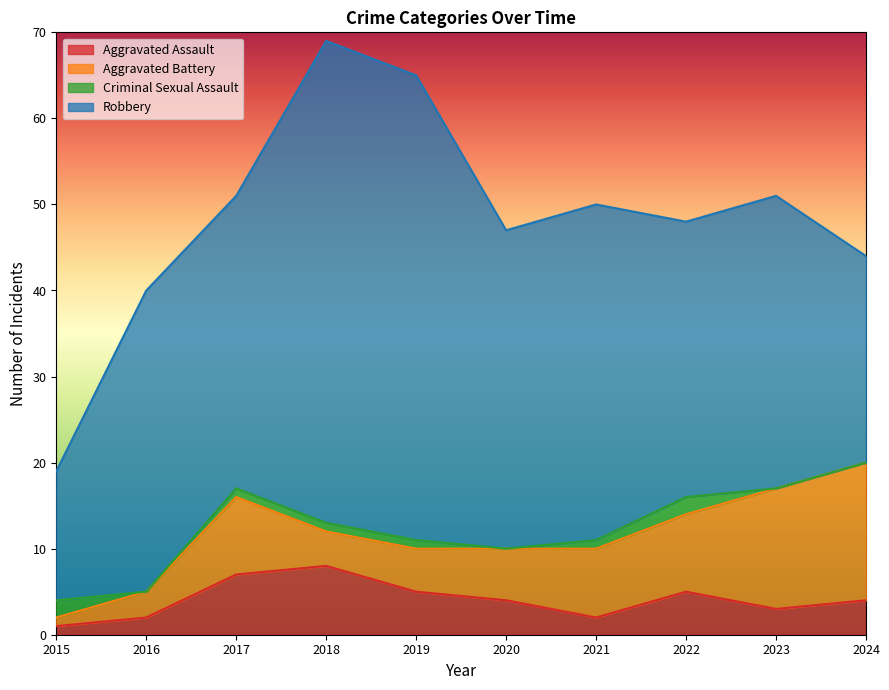

True or false: Robbery has a value of 54 at 2020.

False